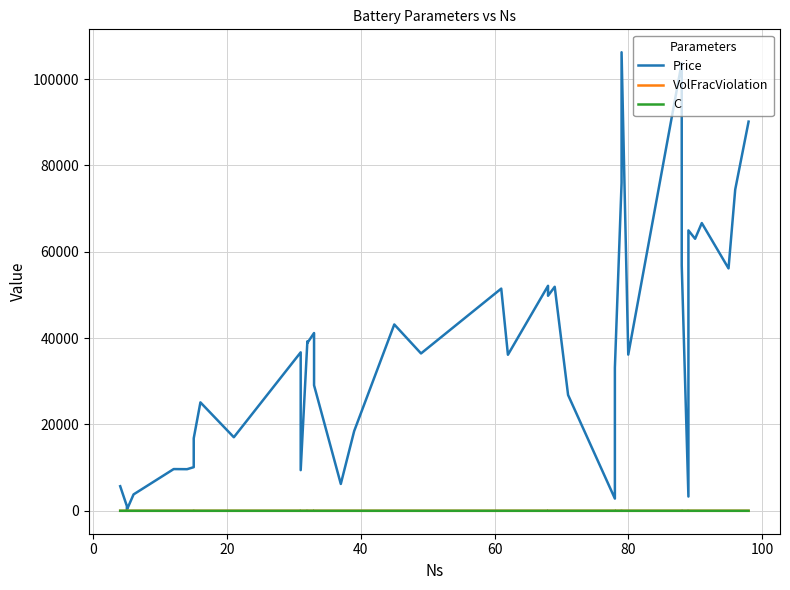

What are all the series names shown in the legend?

Price, VolFracViolation, C